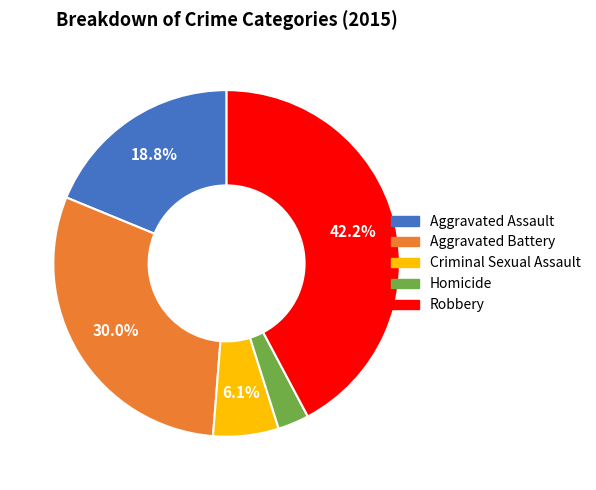

How much of the chart is everything except Aggravated Battery?

70.0%